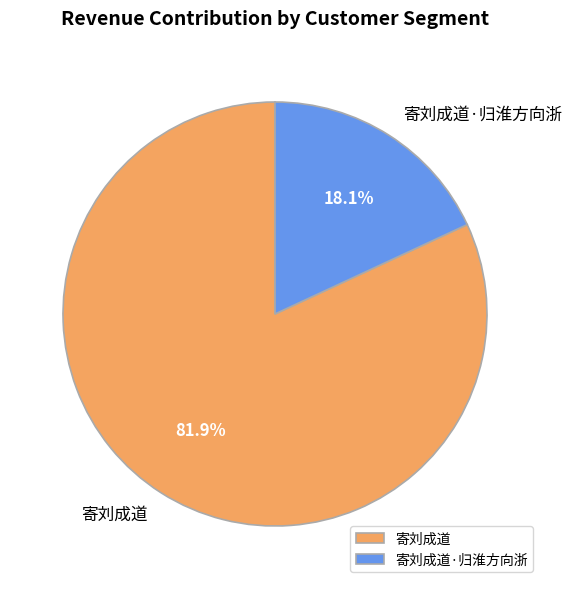

True or false: 寄刘成道·归淮方向浙 accounts for 18% of the total.

True